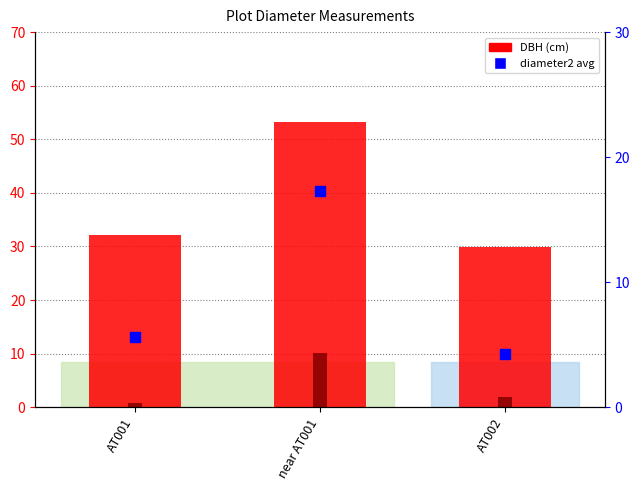

Is the value of DBH (cm) at AT001 greater than the value of diameter2 avg at near AT001?

Yes